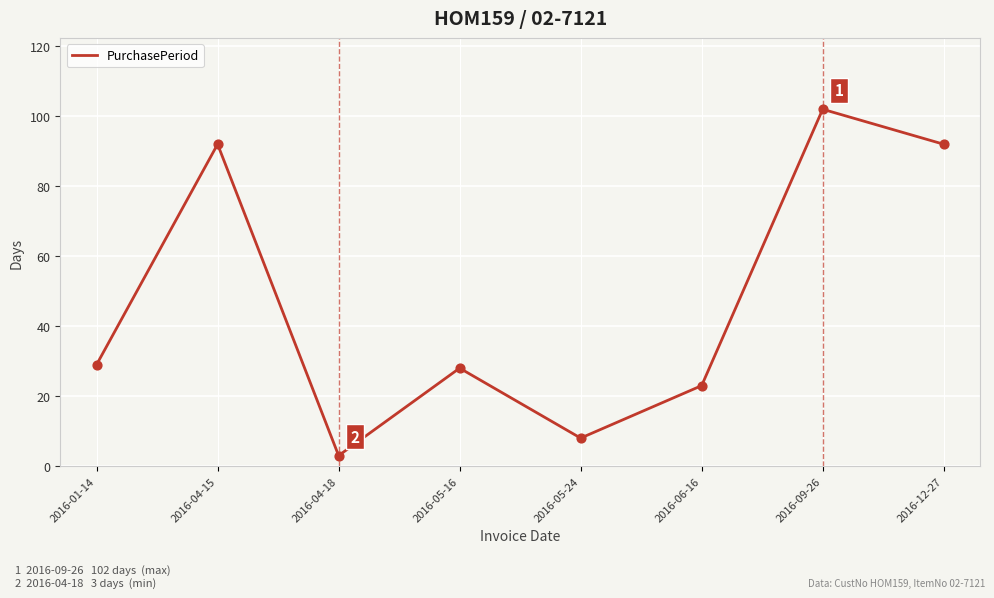

What is the ratio of the value at 2016-09-26 to the value at 2016-05-16?

3.6